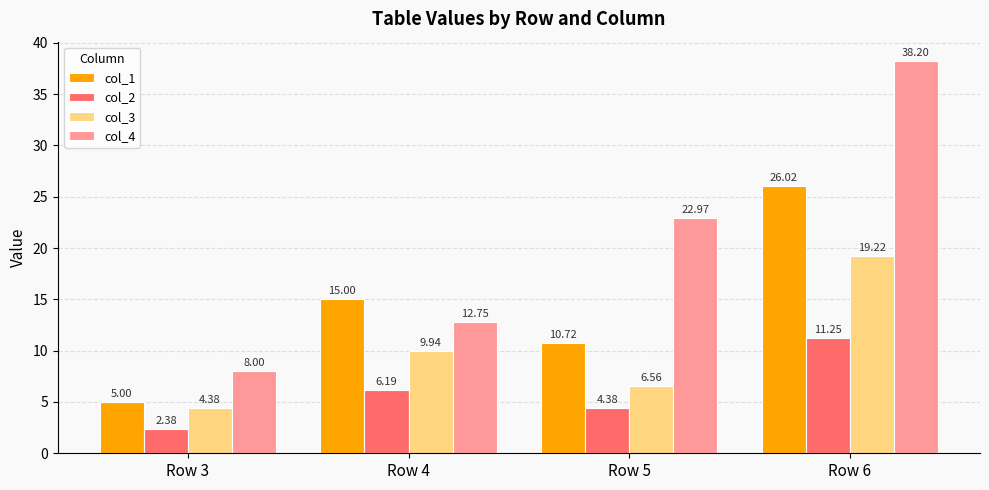

True or false: col_1 has a value of 15.5 at Row 5.

False